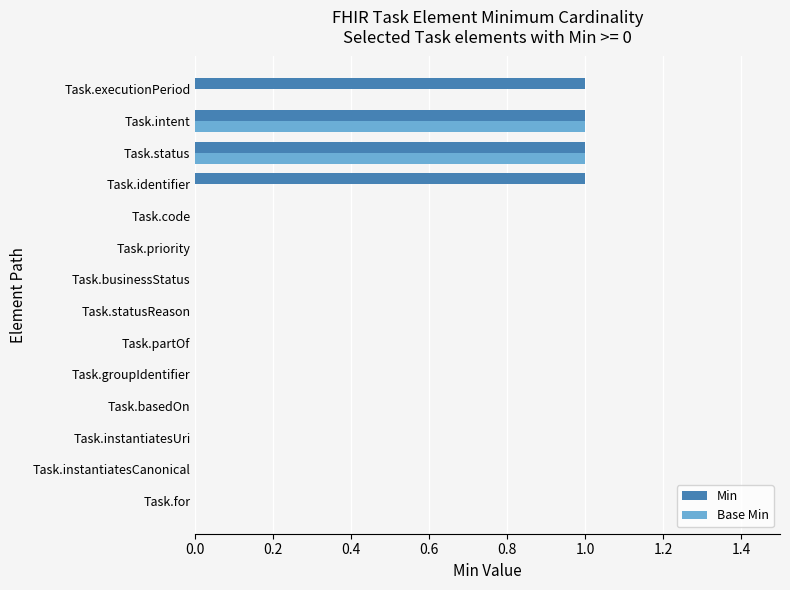

Which series has the largest total across all categories?

Min